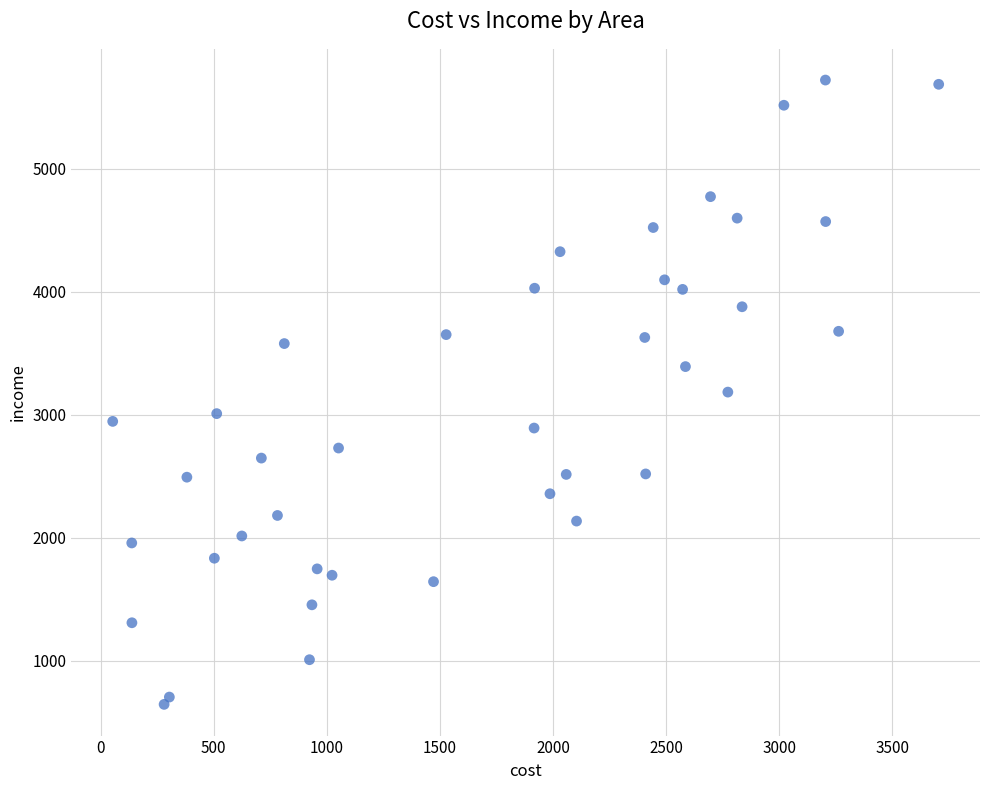

What is the range of X values (max minus min)?

3653.1